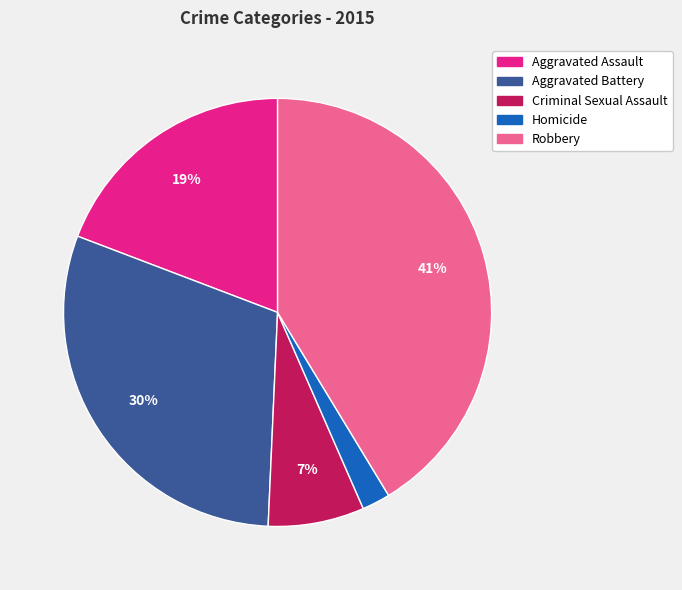

What is the ratio of the value at Aggravated Assault to the value at Aggravated Battery?

0.6